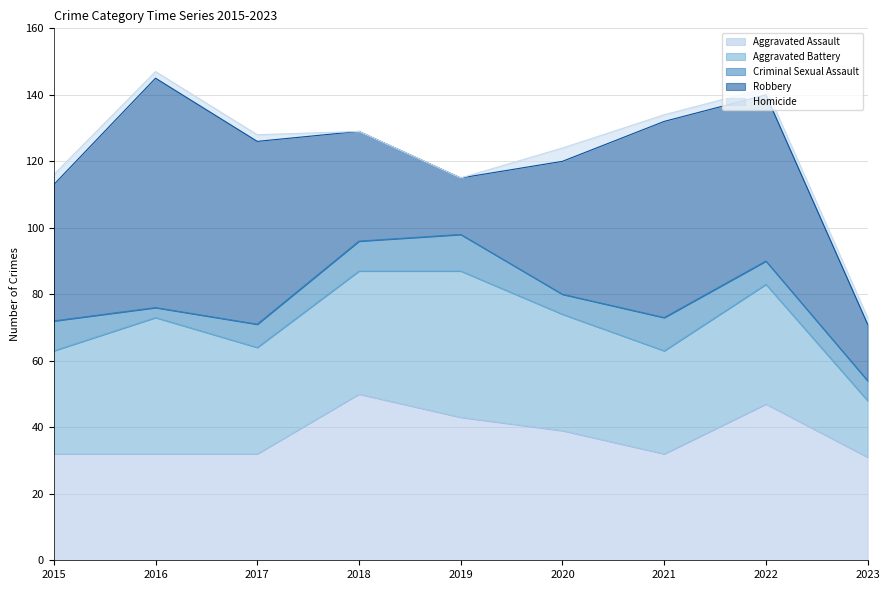

Count the number of data series in this chart.

5